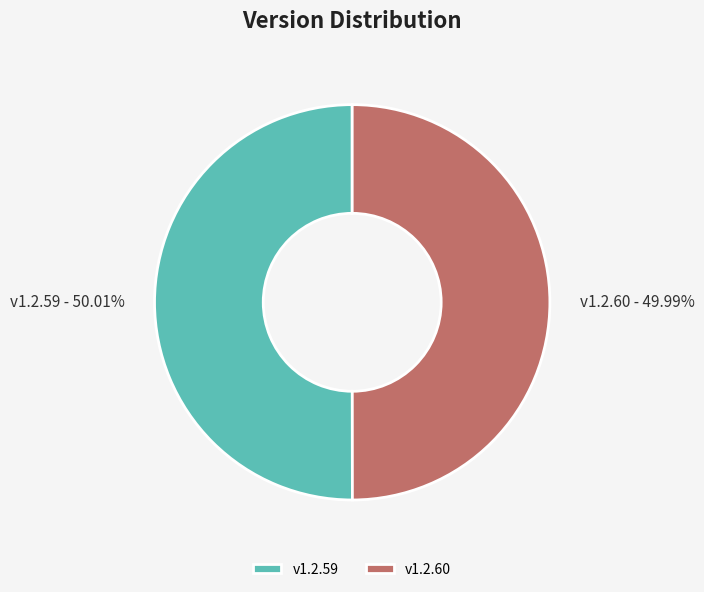

Is there any slice that represents more than half of the pie?

Yes